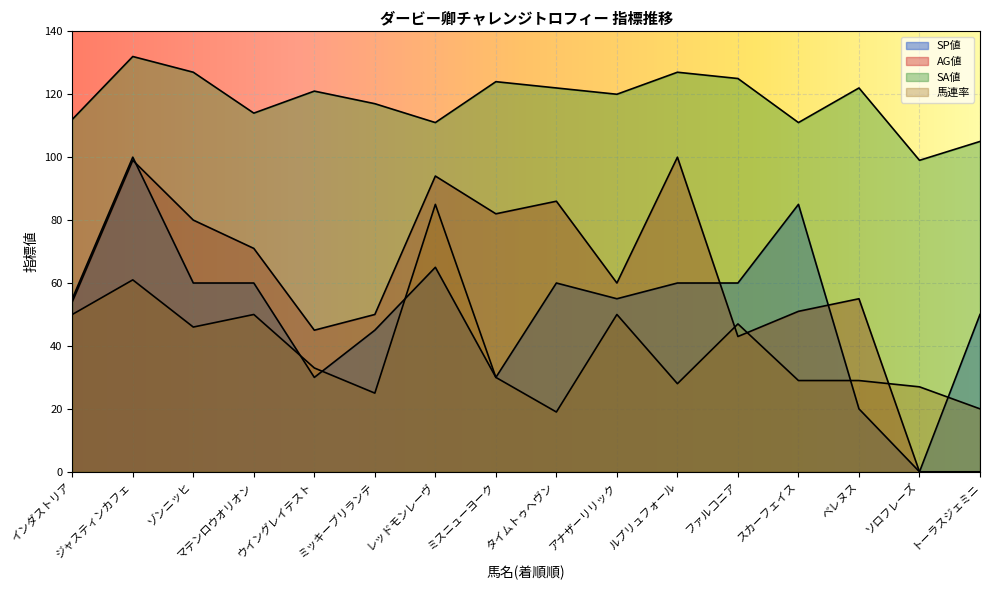

How many lines are shown in the chart?

4